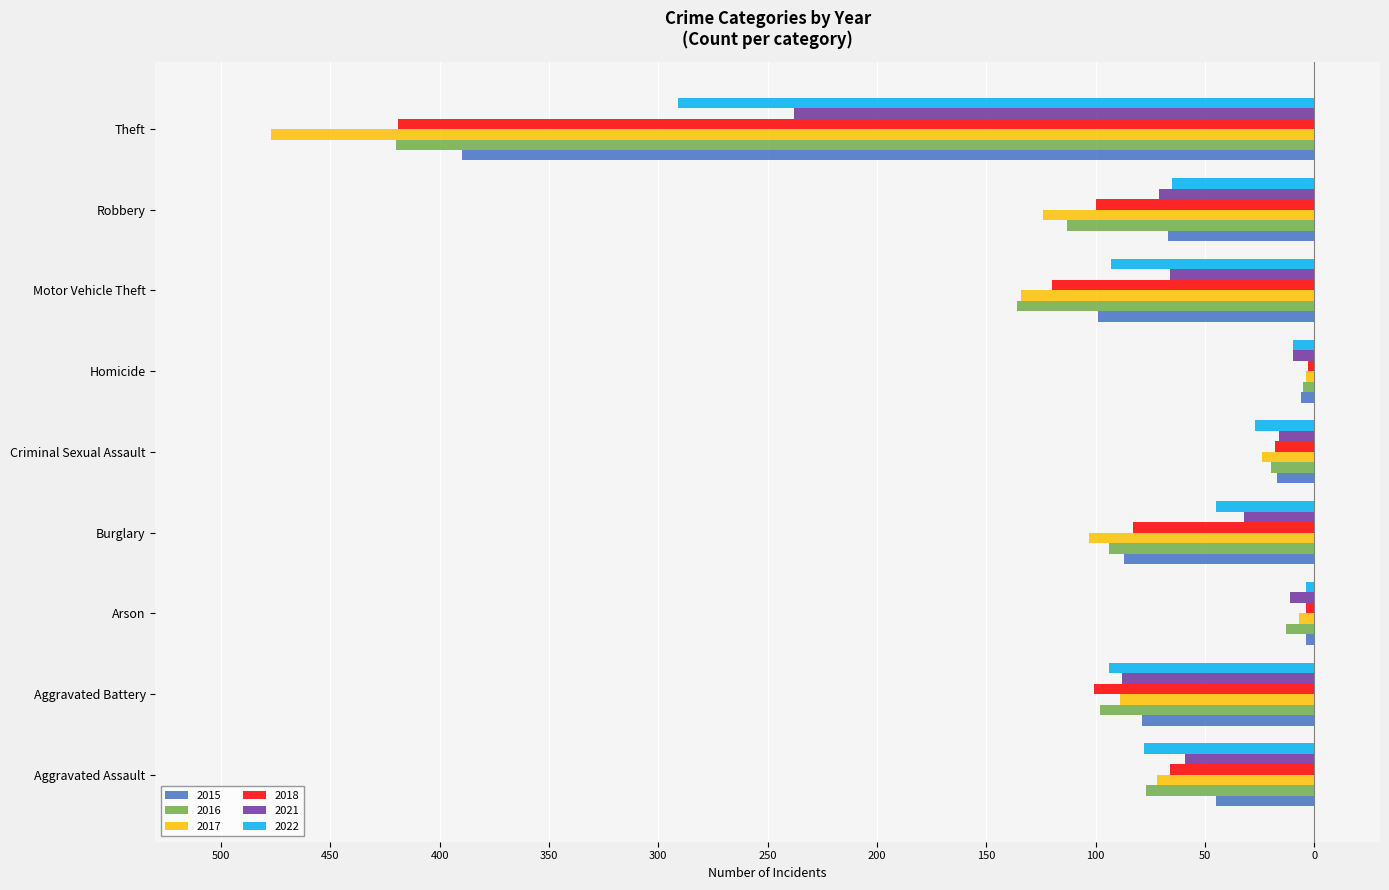

What are all the series names shown in the legend?

2015, 2016, 2017, 2018, 2021, 2022